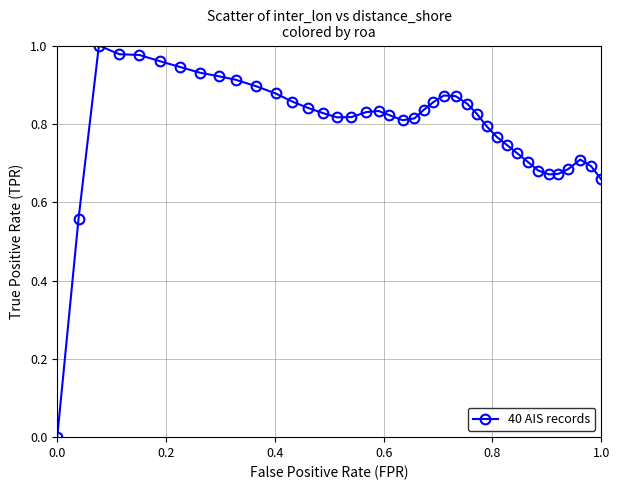

True or false: the data has more than 0 interior local peaks.

True